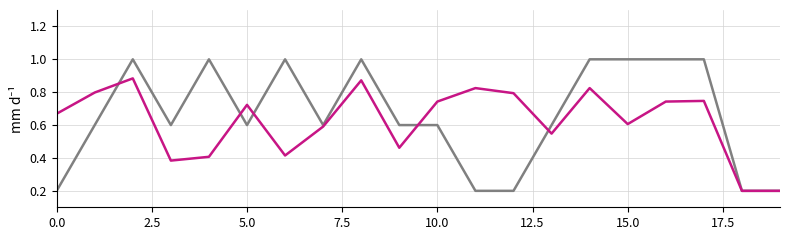

What is the maximum value shown in the chart?

1.0